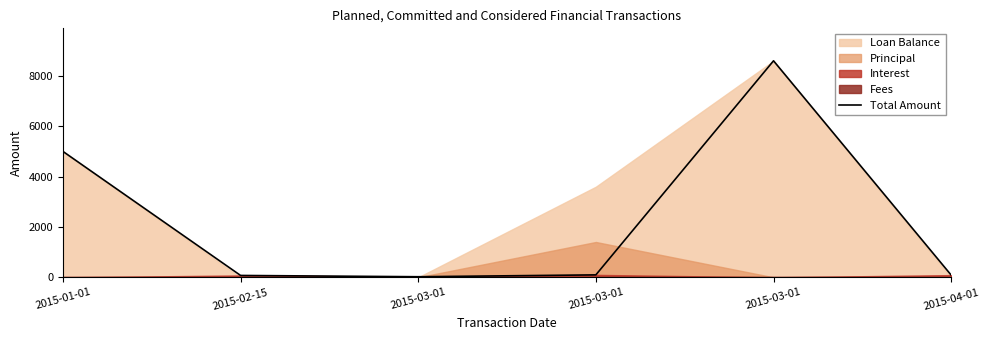

List the labels in order of value, smallest first.

2015-03-01, 2015-02-15, 2015-04-01, 2015-03-01, 2015-01-01, 2015-03-01